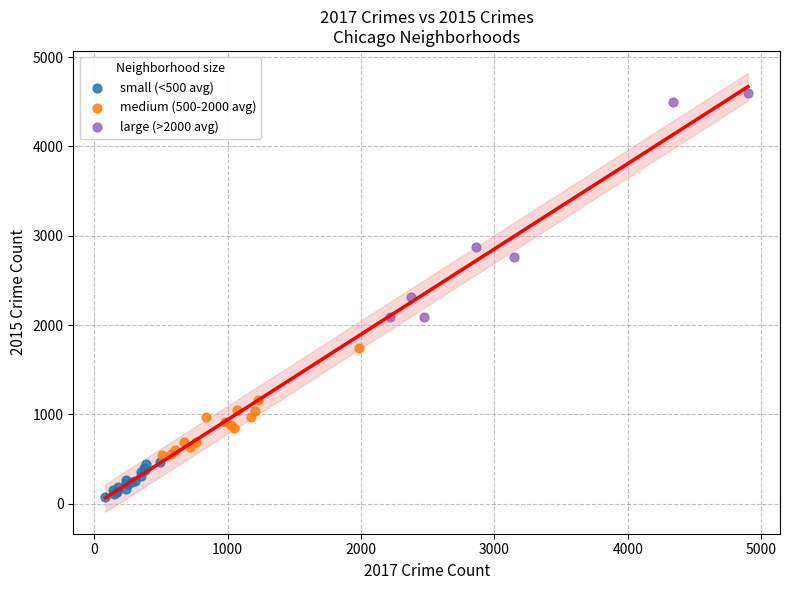

Which series contains the lowest Y value?

small (<500 avg)